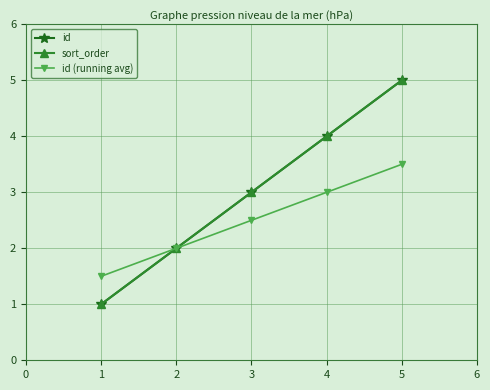

True or false: sort_order and id (running avg) cross at least once.

False